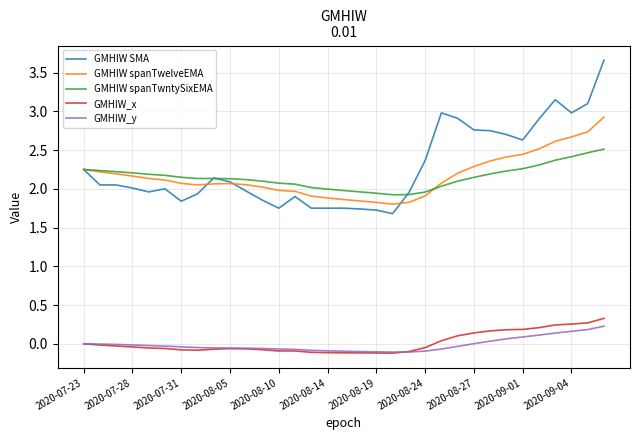

What is the highest value of the GMHIW spanTwntySixEMA series?

2.5